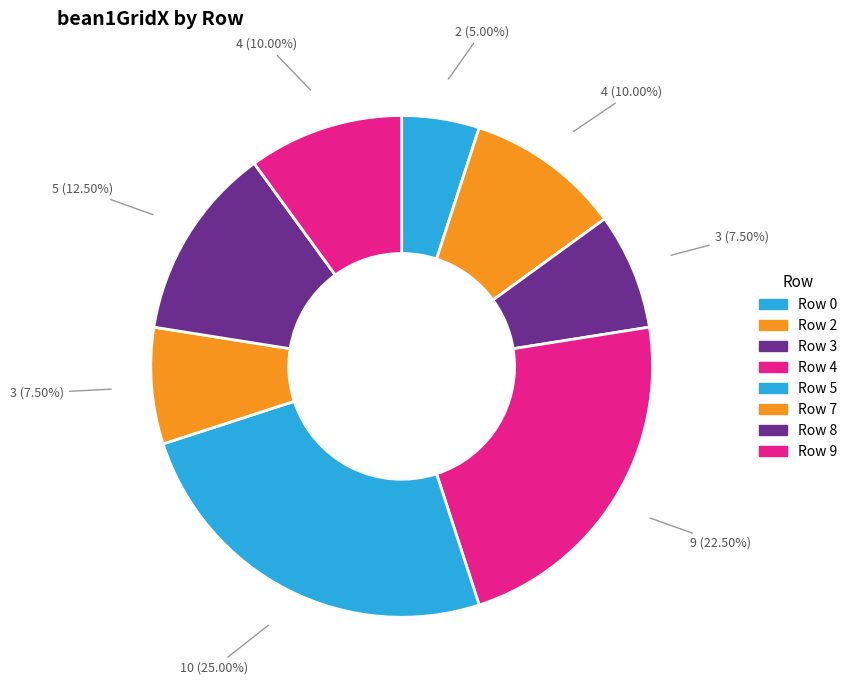

How many slices are in this pie chart?

8